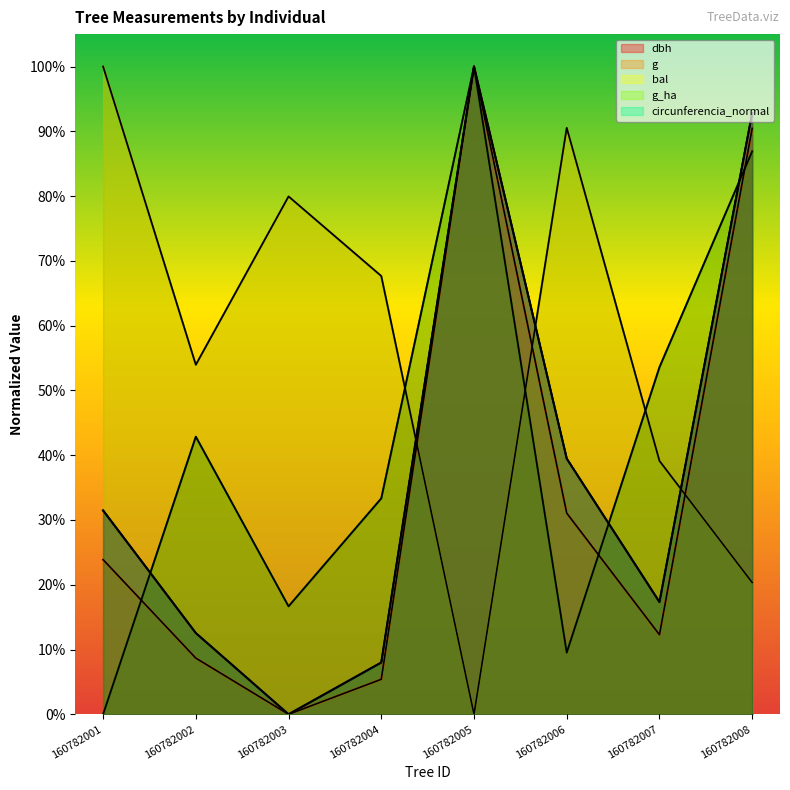

Is it true that g equals 64.6 at 160782003?

False